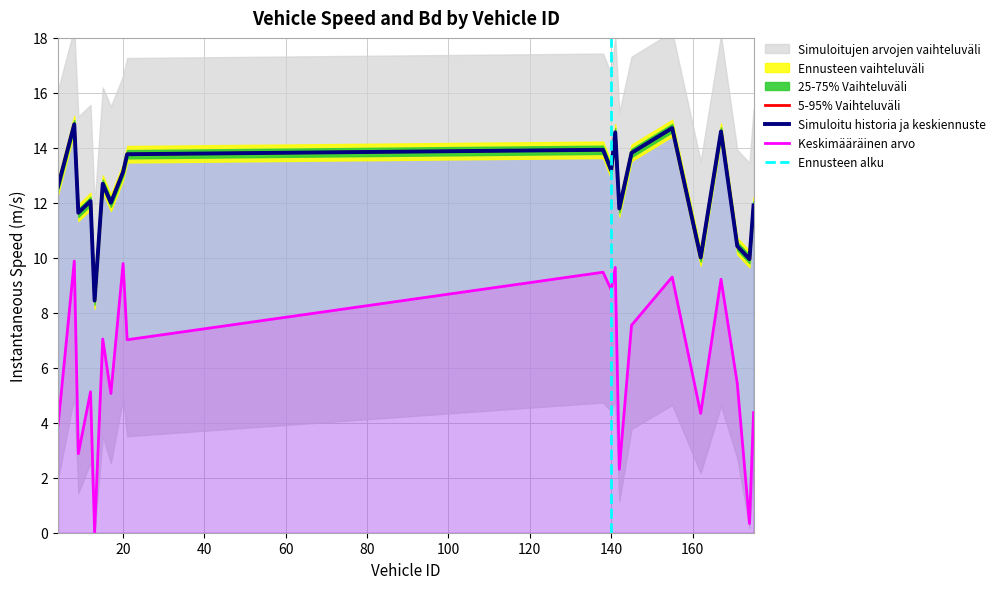

What is the sum of all instspeed values?

250.1